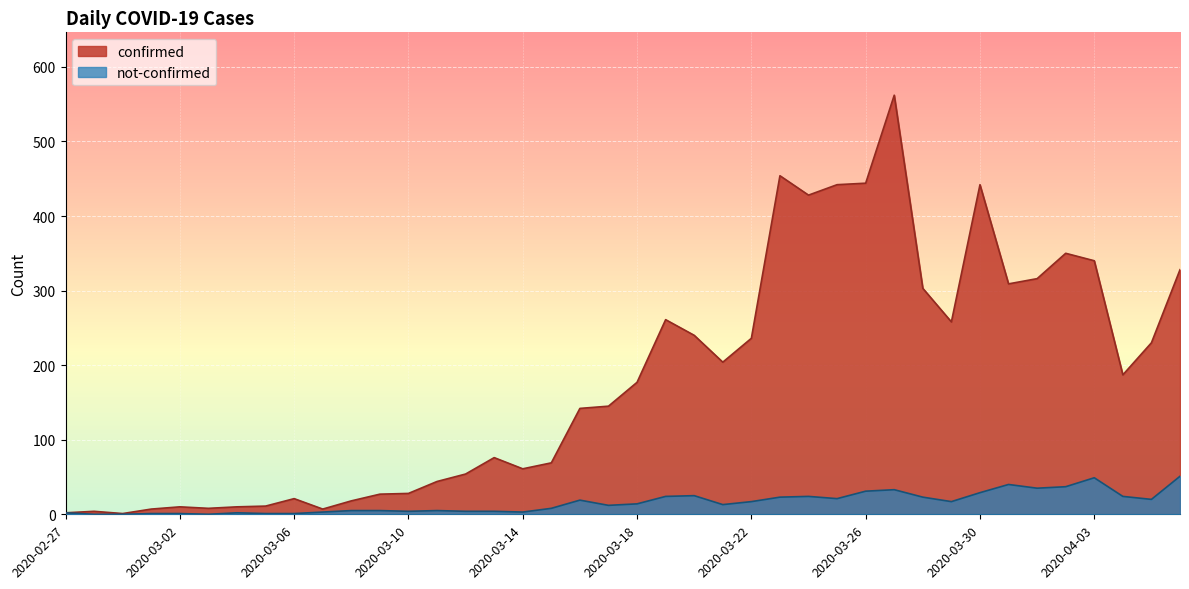

Which label corresponds to the smallest value in the chart?

2020-02-28